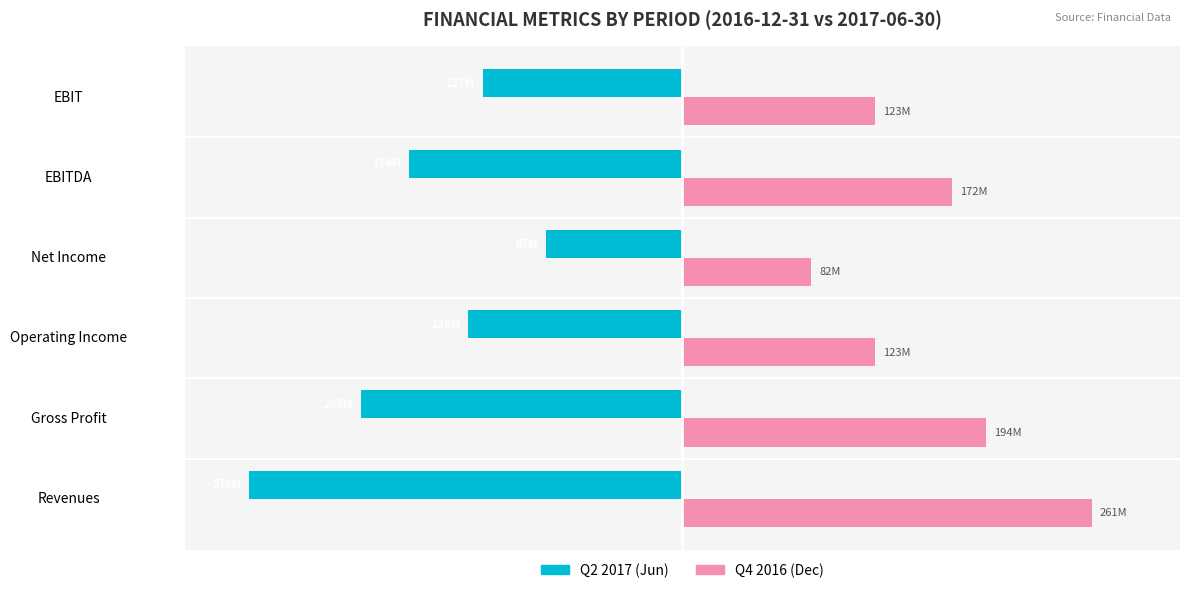

Reading right to left, list all the values displayed in this chart.

Married: -127.3	-174.0	-87.0	-136.4	-204.9	-276.0
Unmarried: 123.1	172.2	82.4	123.2	193.7	261.0